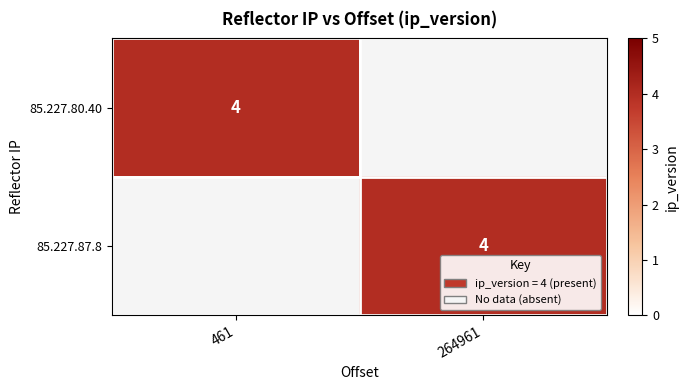

The 85.227.87.8 series shows 2 at 264961. True or false?

False